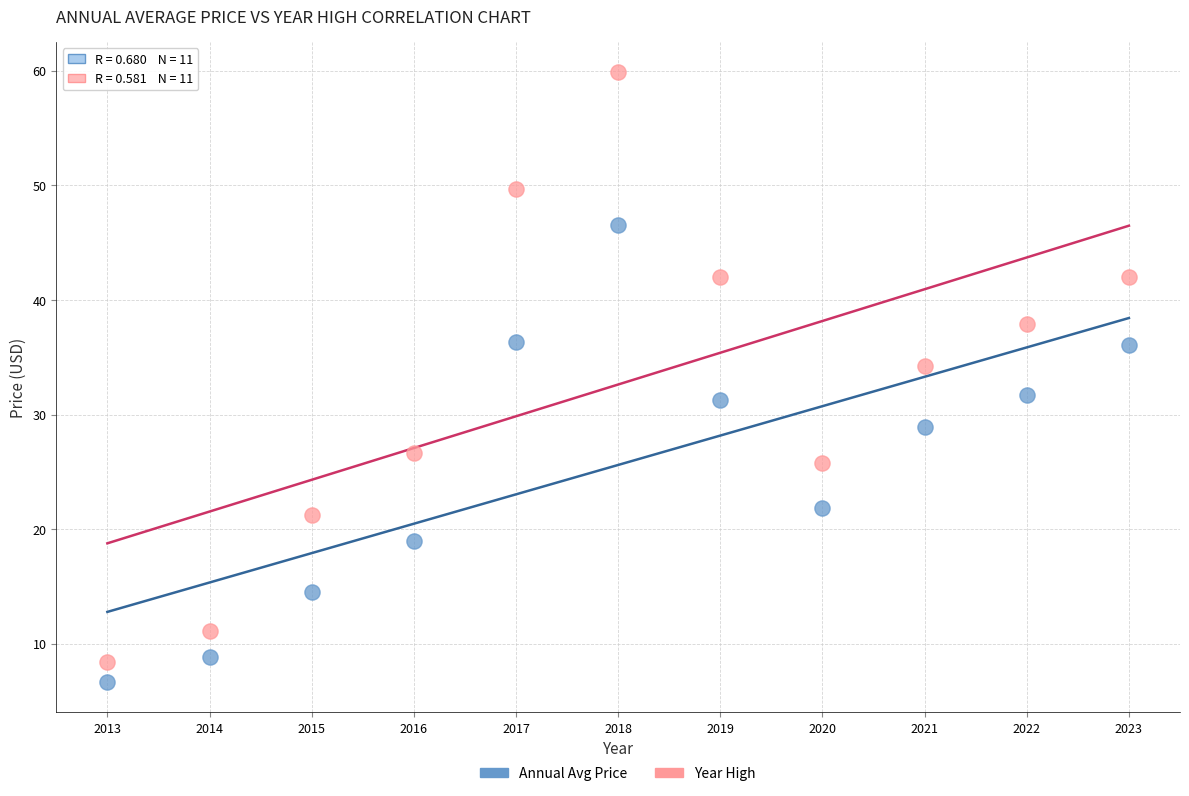

Which series has the widest spread of Y values?

Year High